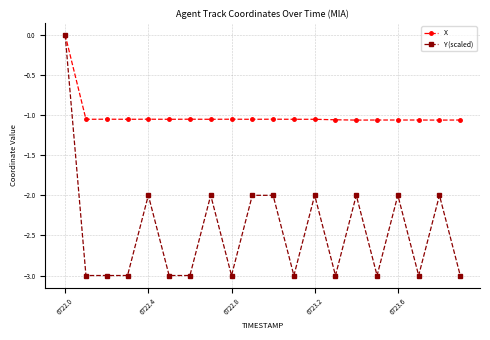

True or false: X has more than 0 interior local peaks.

True